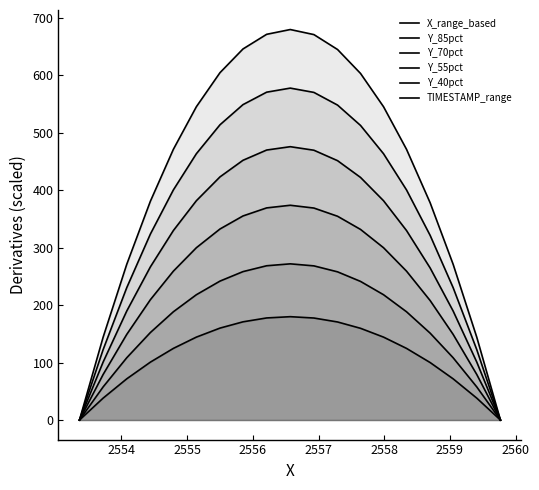

Does the chart have visible grid lines?

No